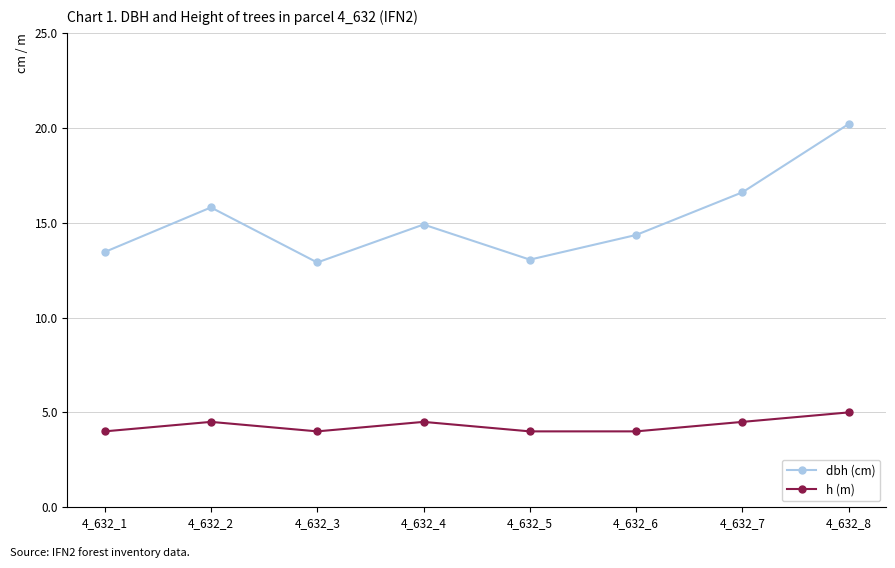

What is the average value of the h (m) series?

4.3